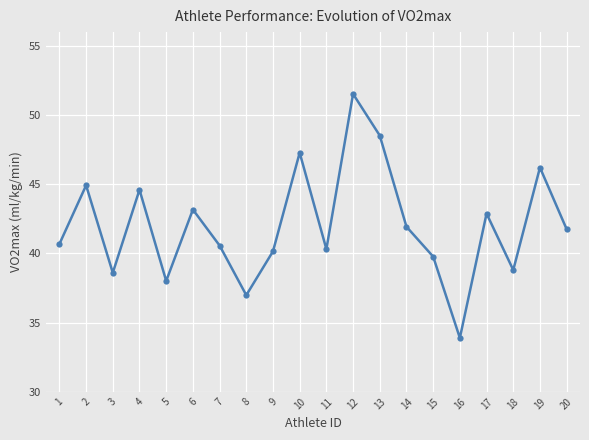

What is the difference between the maximum and minimum values?

17.6